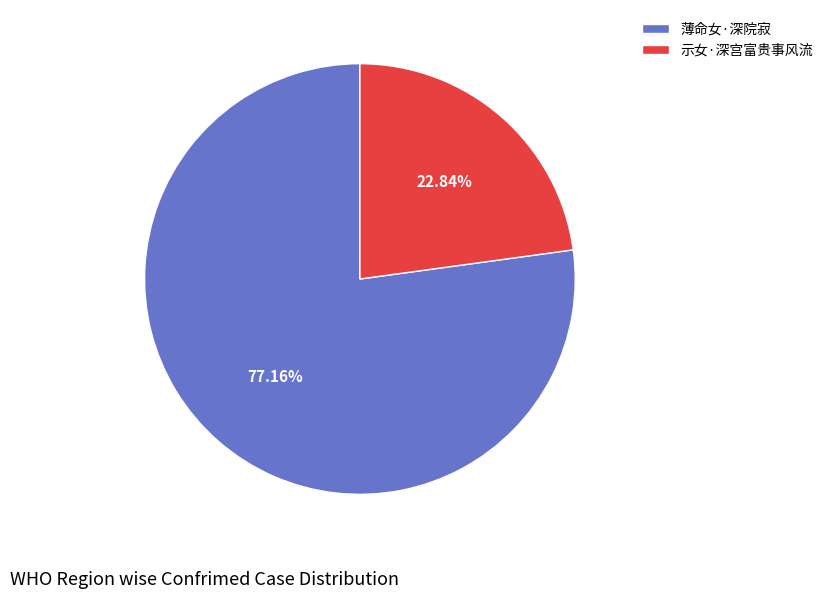

To the nearest percent, what portion does 示女·深宫富贵事风流 represent?

23%